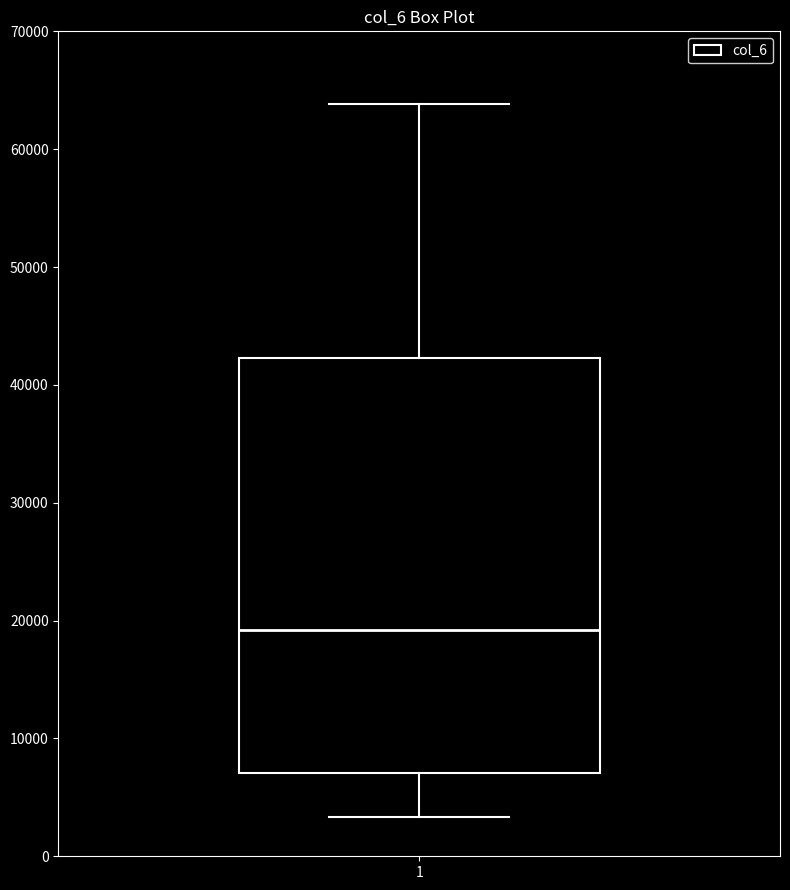

Read this box plot against the y-axis: the position of the median line, the range covered by the box, and the ends of both whiskers. The values are not printed on the chart, so give them approximately, as read against the axis.

median 19000, box 7000 to 42000, whiskers 3000 to 64000